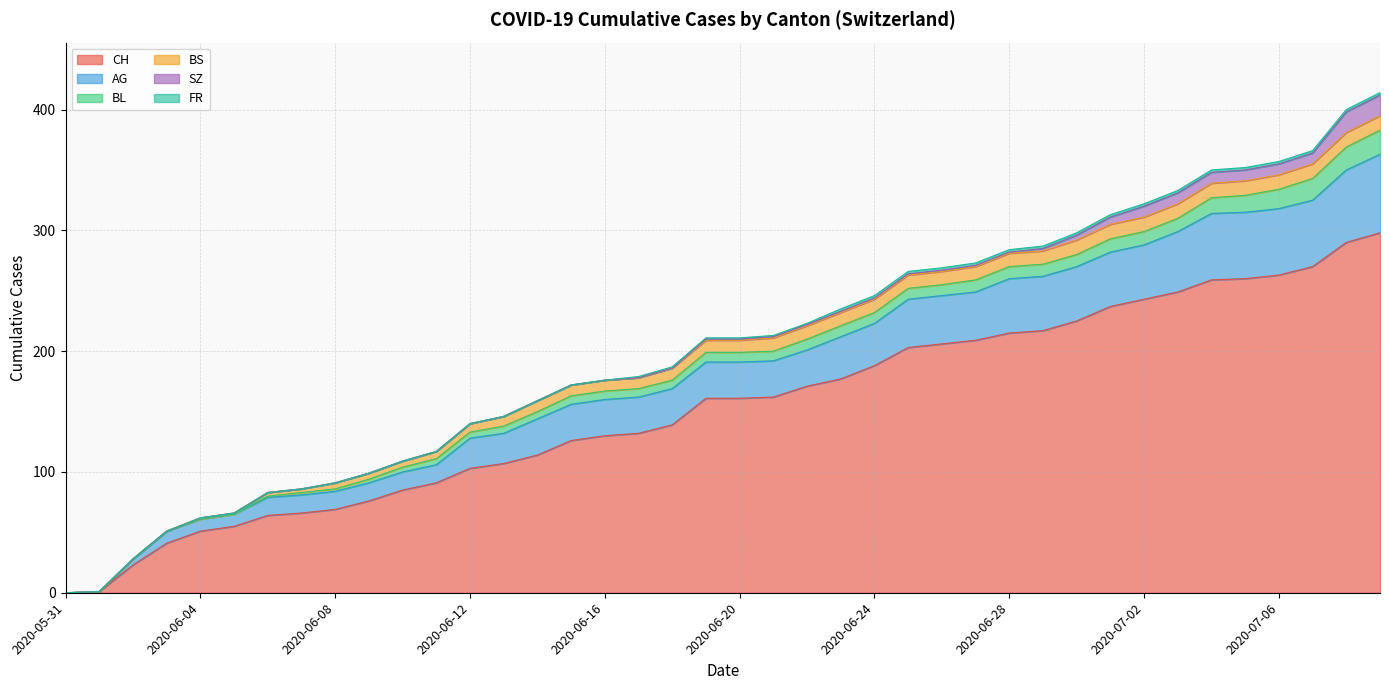

What is the sum of the CH values at 2020-06-26 and 2020-06-22?

377